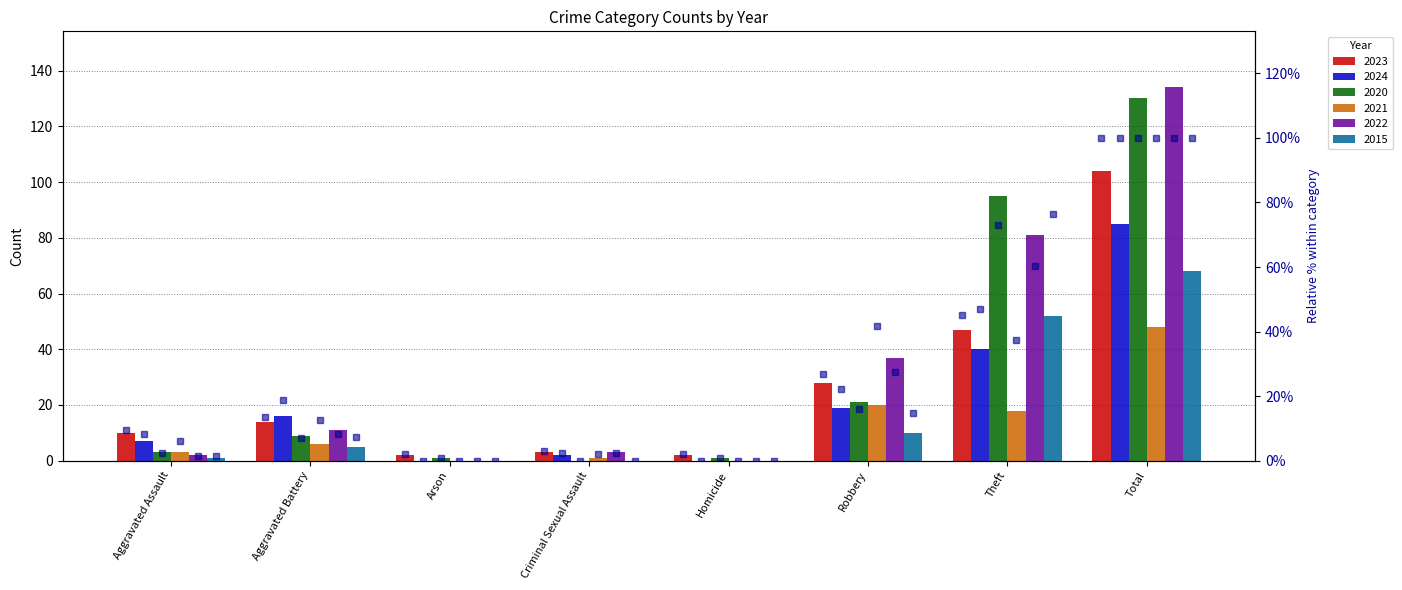

What position from the left is Criminal Sexual Assault?

4